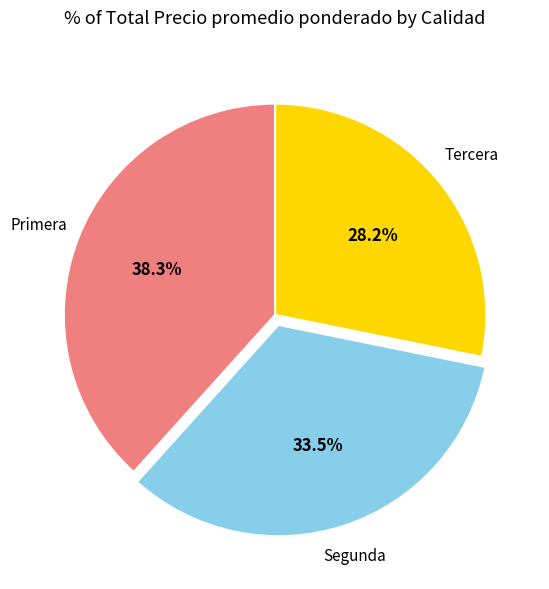

What percentage is the Tercera slice, to the nearest percent?

28%